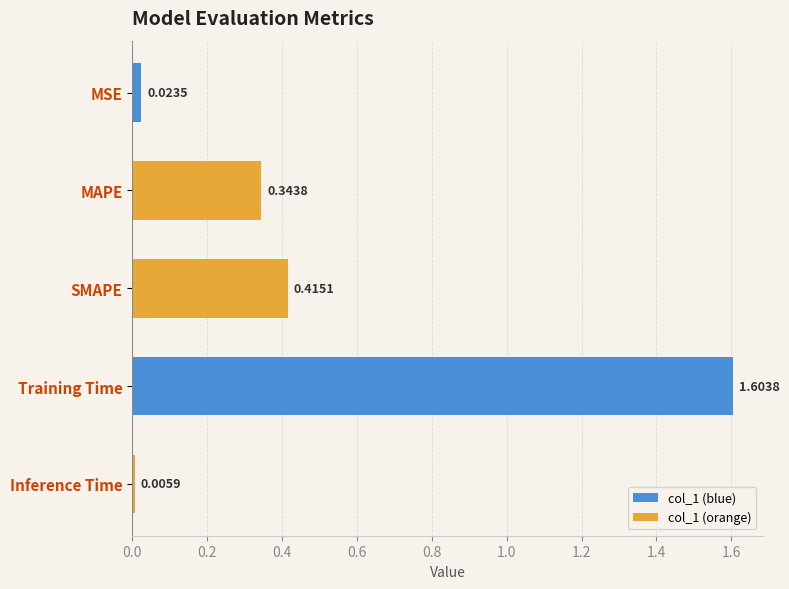

What is the label of the 4th bar from the top?

Training Time